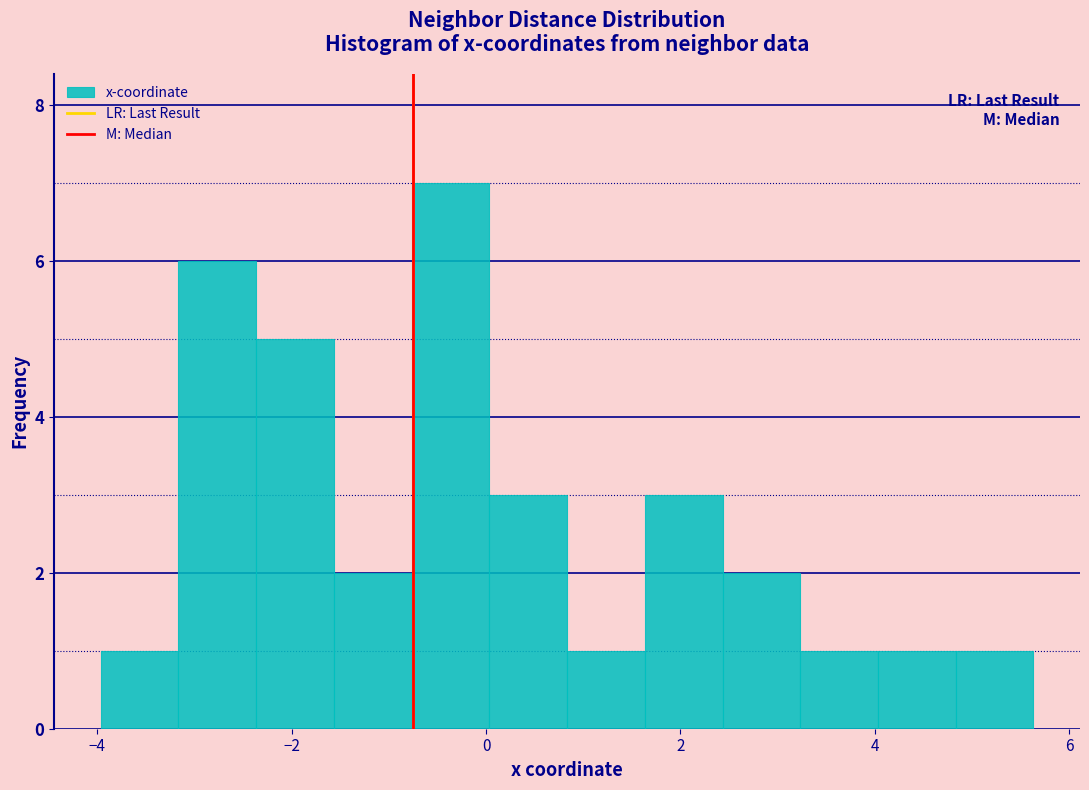

Around what value on the x-axis is the tallest bar? Give the approximate position of its centre, as read against the axis.

-0.4